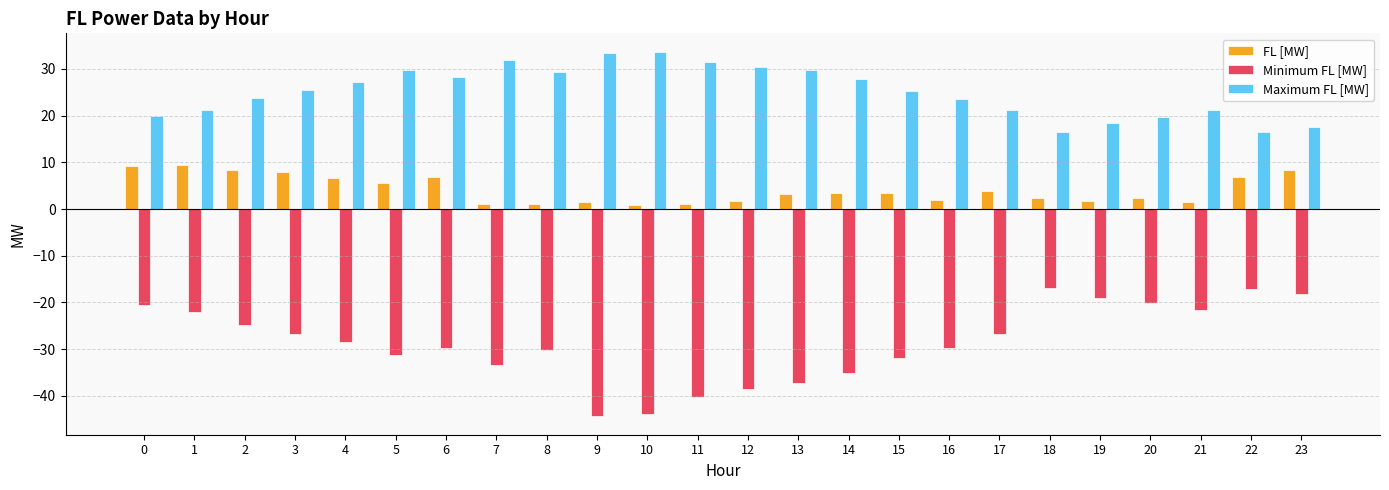

Where does the Maximum FL [MW] series first go above 25?

3